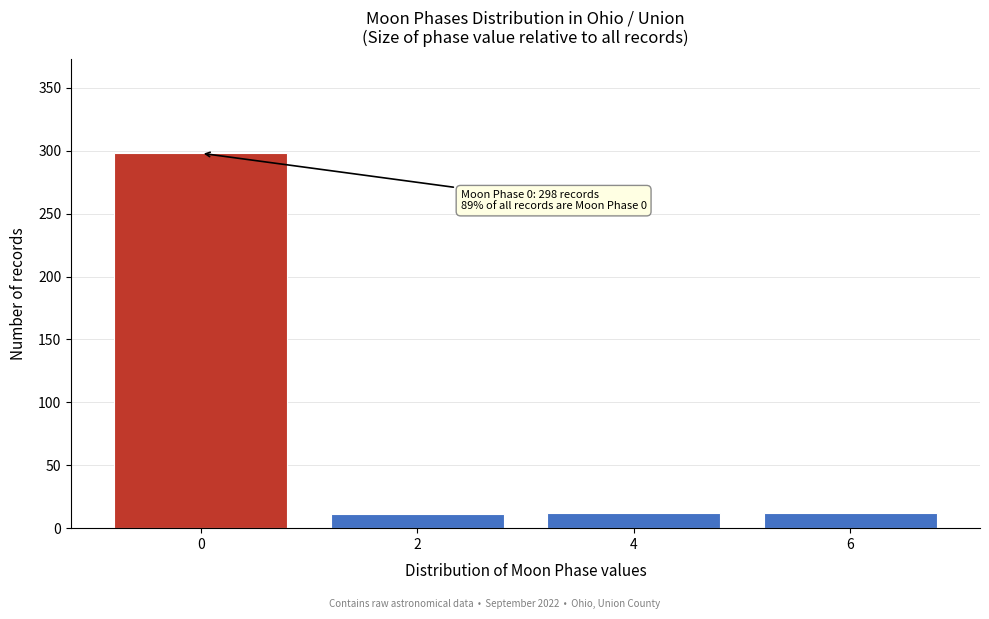

The value at 0 is 298. True or false?

True